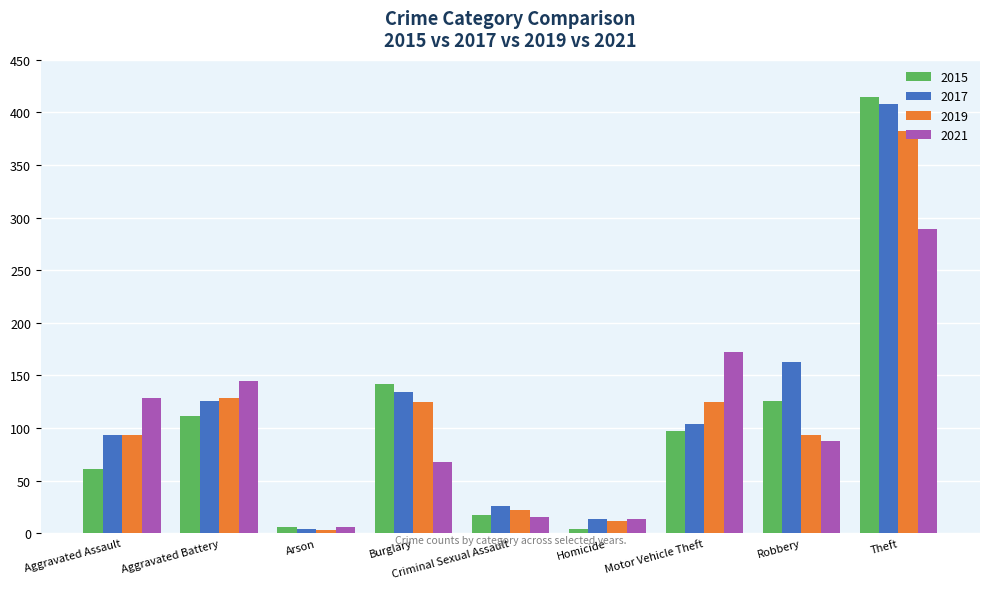

What is the maximum value shown in the chart?

415